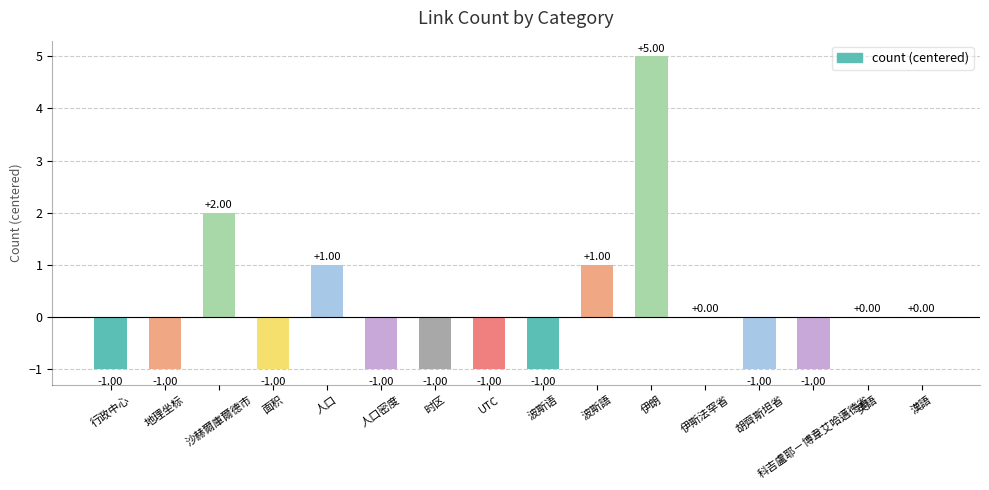

True or false: the data shows 0 at 伊斯法罕省.

True